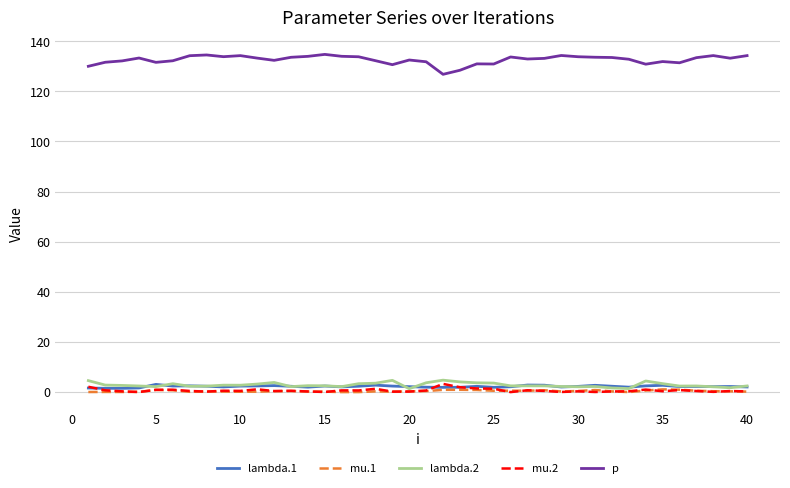

Which series has the widest spread of values?

p